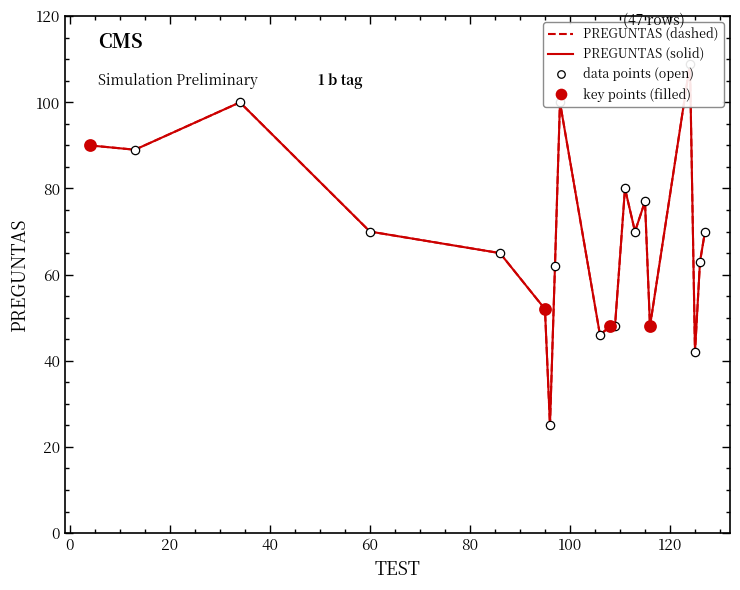

What is the sum of all values?

1354